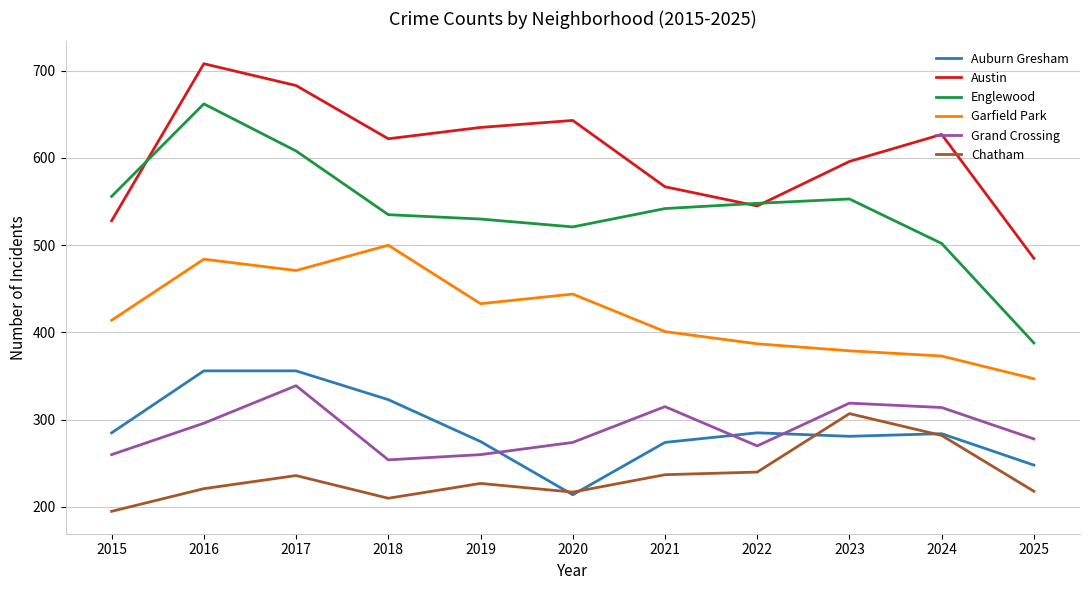

Is it true that Austin equals 643 at 2020?

True